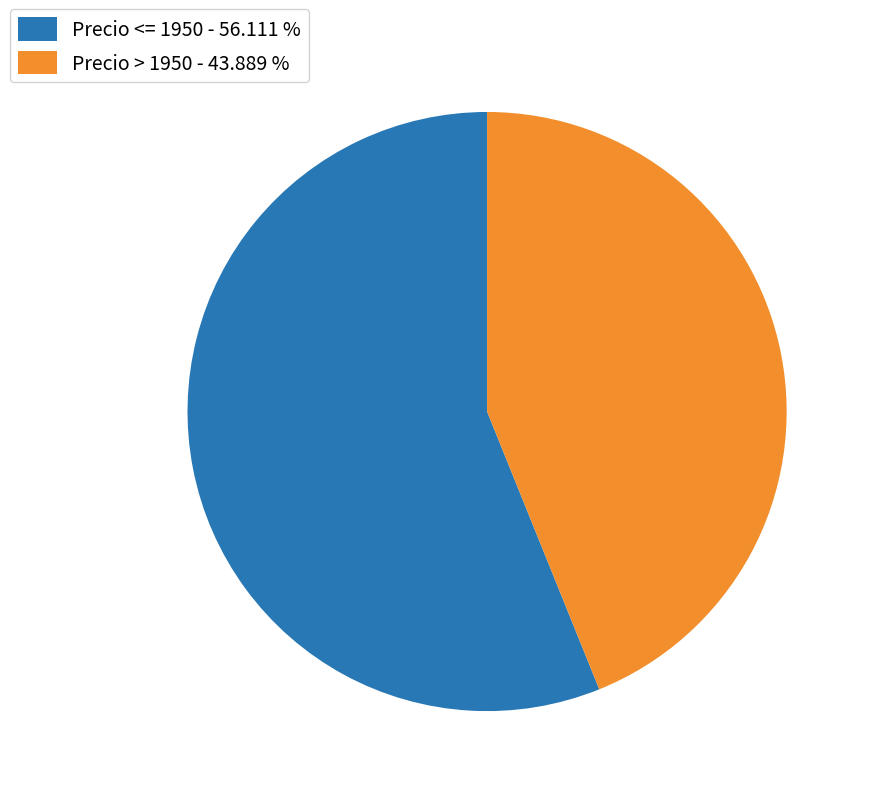

Which has a higher value, Precio > 1950 - 43.889 % or Precio <= 1950 - 56.111 %?

Precio <= 1950 - 56.111 %